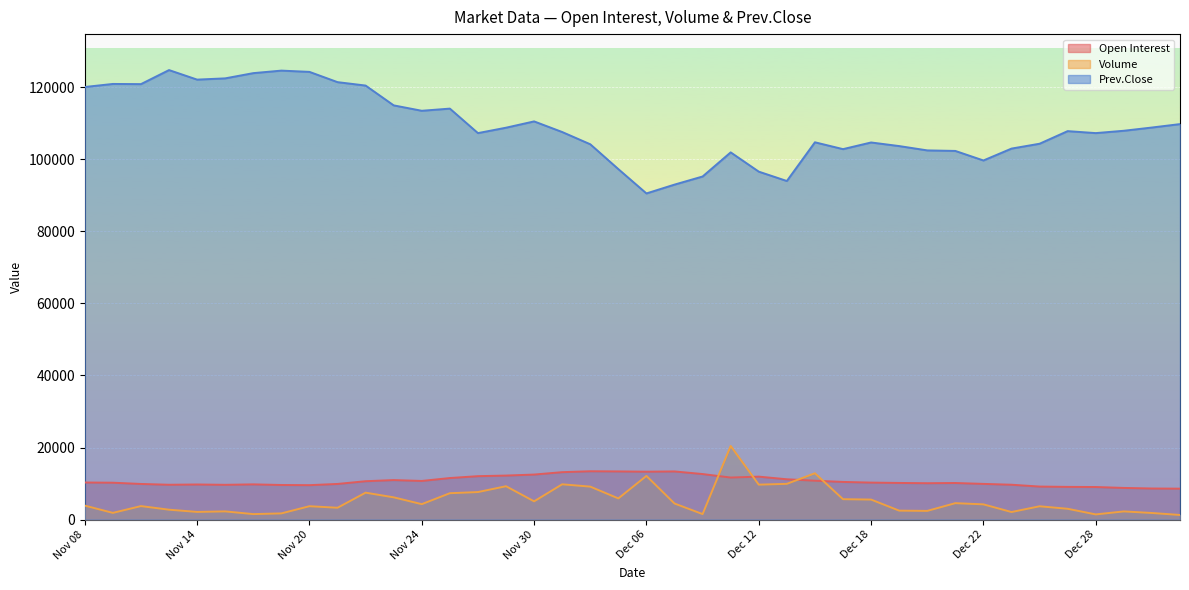

After their last crossing, which series has the higher values: Volume or Open Interest?

Open Interest